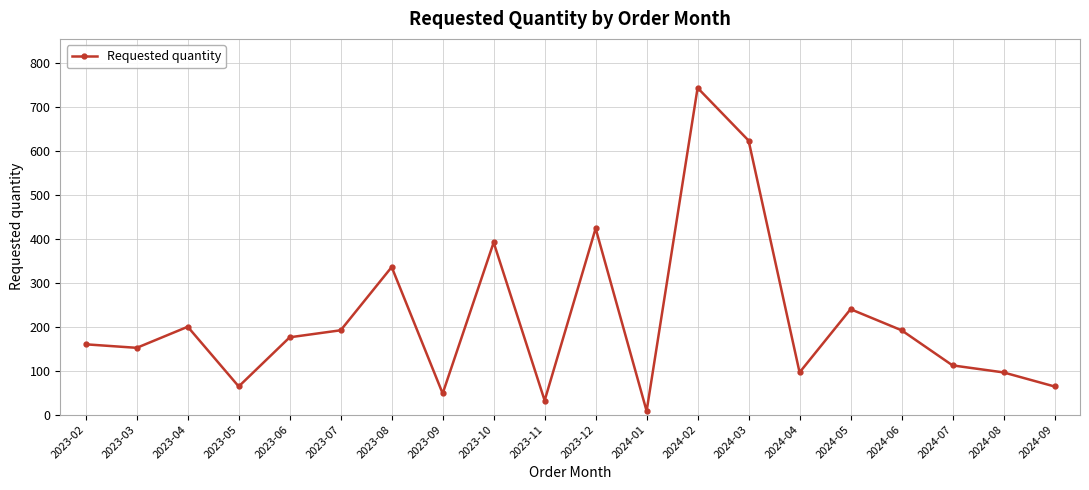

Which category has the highest value across all series?

2024-02